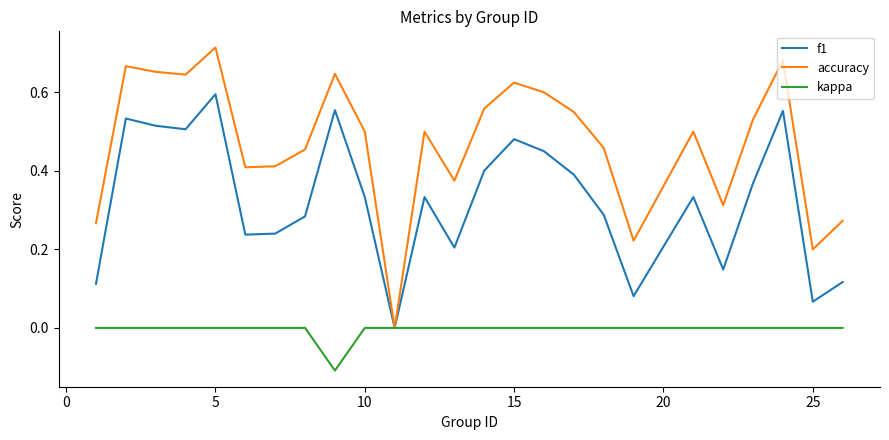

Is this an area chart (filled region under the line)?

No